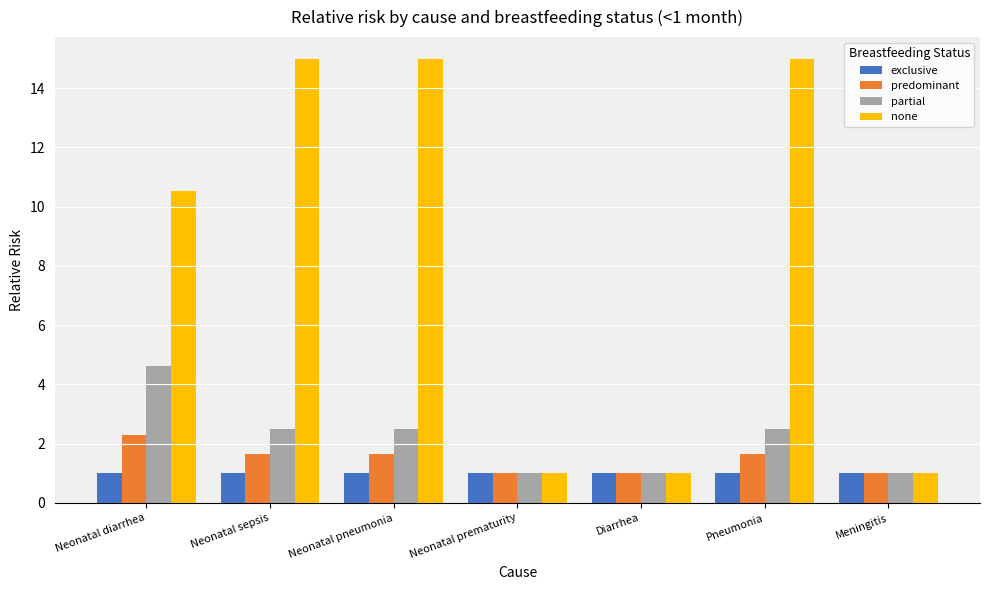

Is it true that predominant equals 1.7 at Neonatal pneumonia?

True